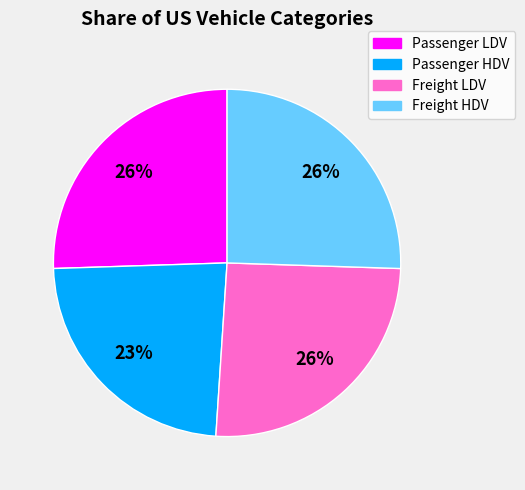

Which slice is the smallest?

Passenger HDV